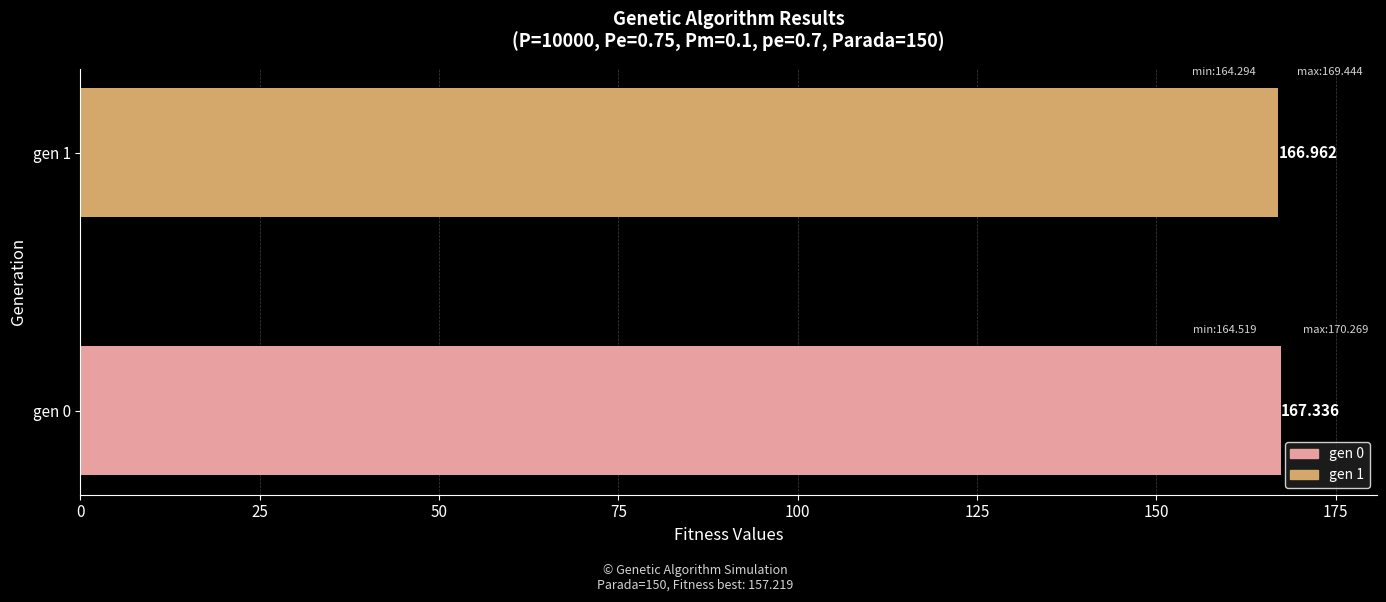

What is the value of the 1st bar from the left?

167.3